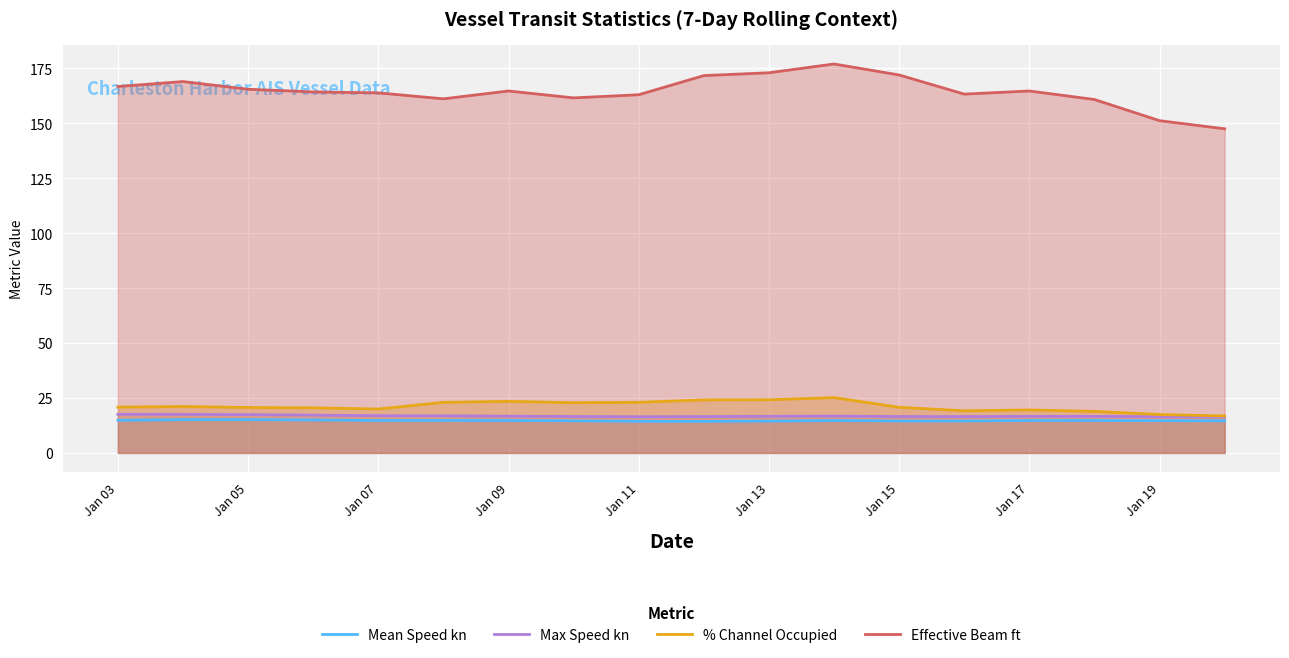

What is the difference between the highest and lowest values at Jan 09?

149.9